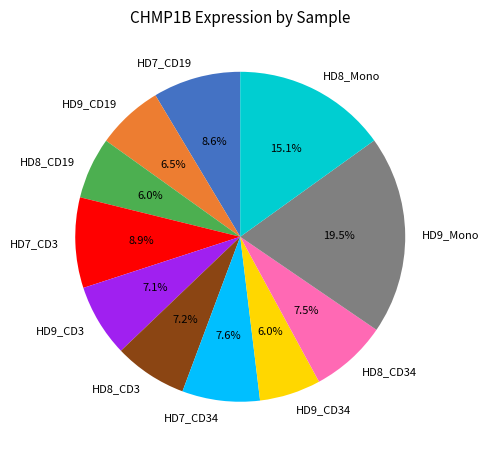

Is there a majority slice in this chart?

No